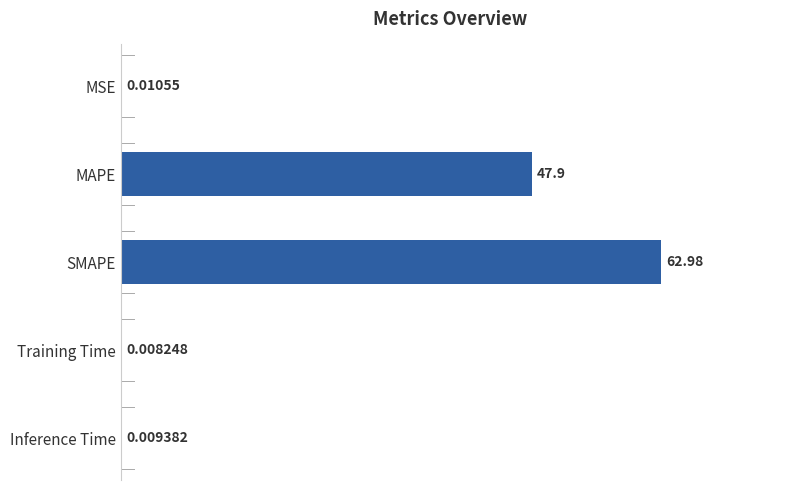

Where is the data nearest to the value 31?

MAPE